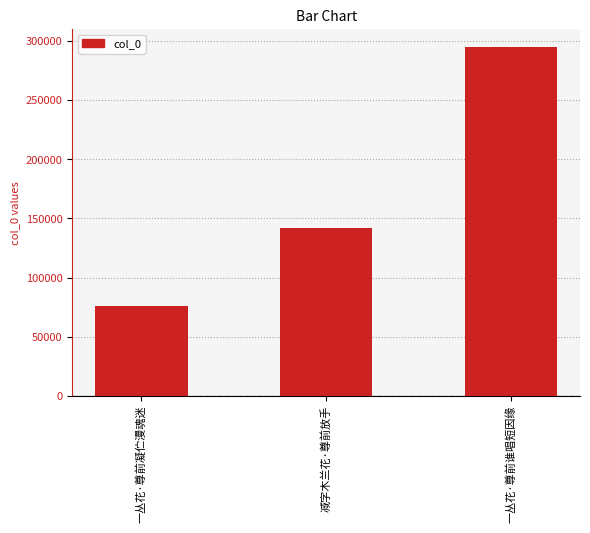

The chart shows a value of 524265 at 一丛花·尊前谁唱短因缘. True or false?

False